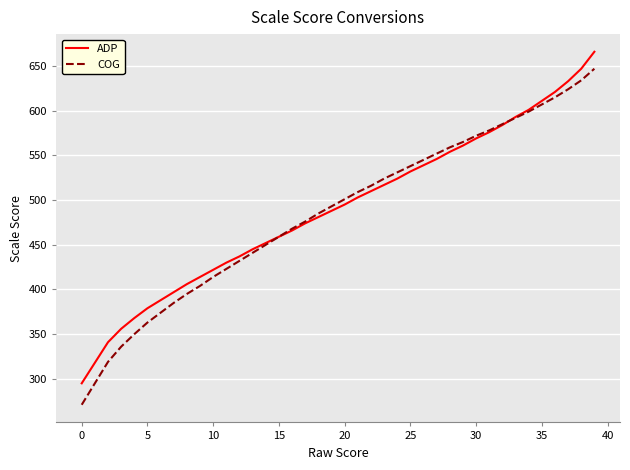

List the series in order of their peak value, lowest first.

COG, ADP